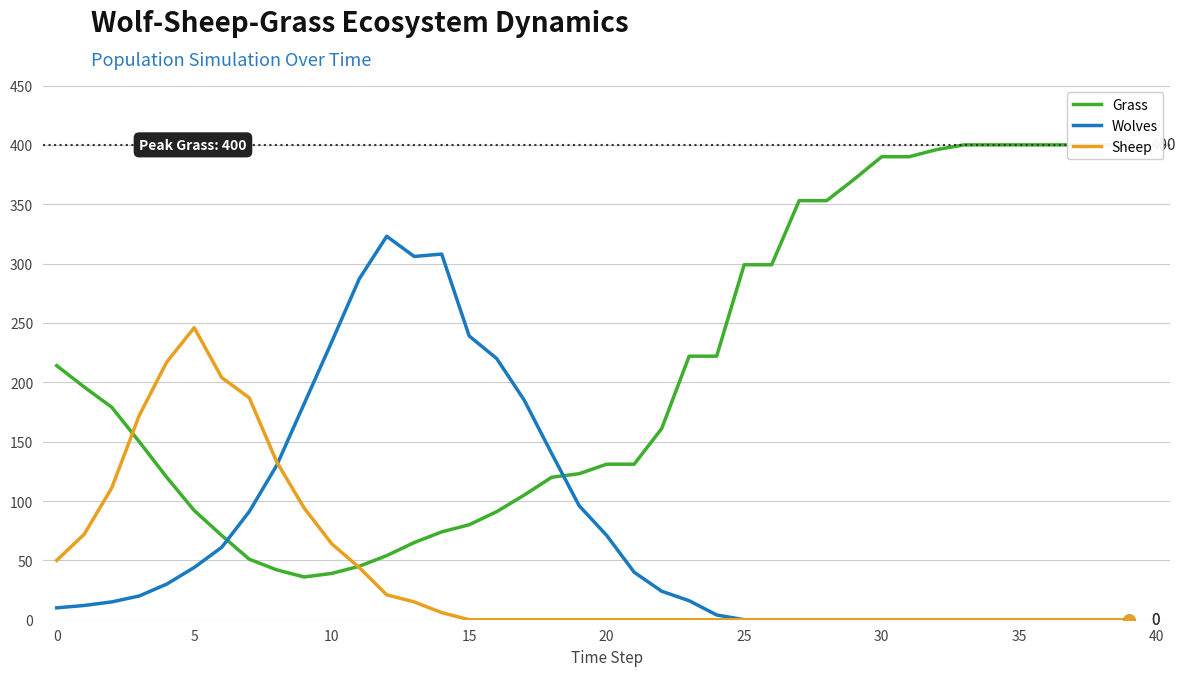

List the series in order of their overall mean, lowest first.

Sheep, Wolves, Grass